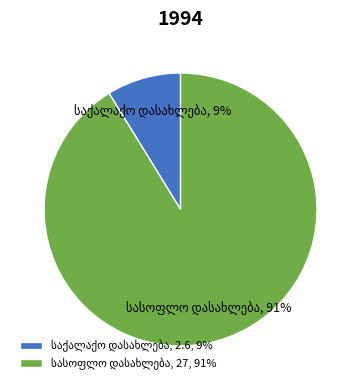

To the nearest percent, what is the difference between the largest and smallest slice percentages?

82%